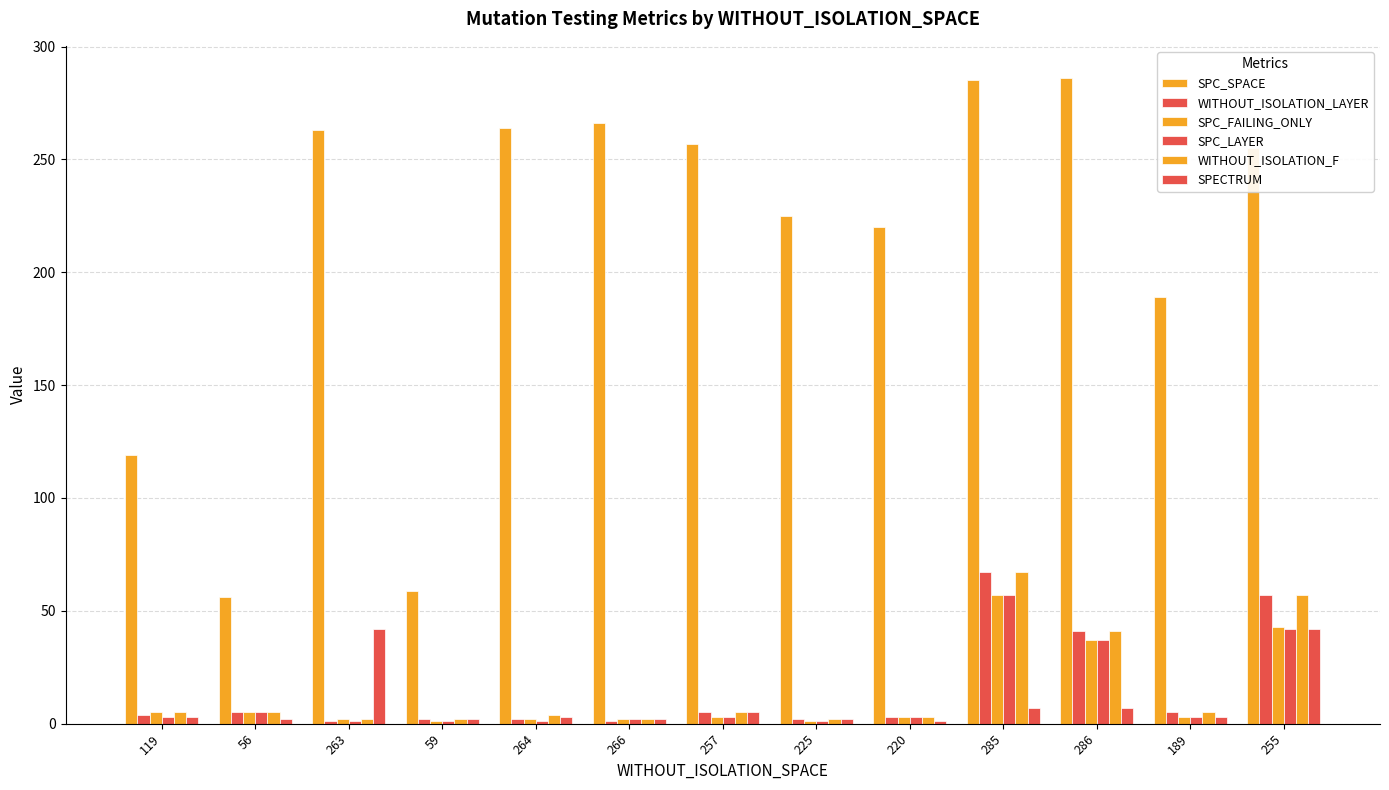

How many distinct data groups are displayed?

6